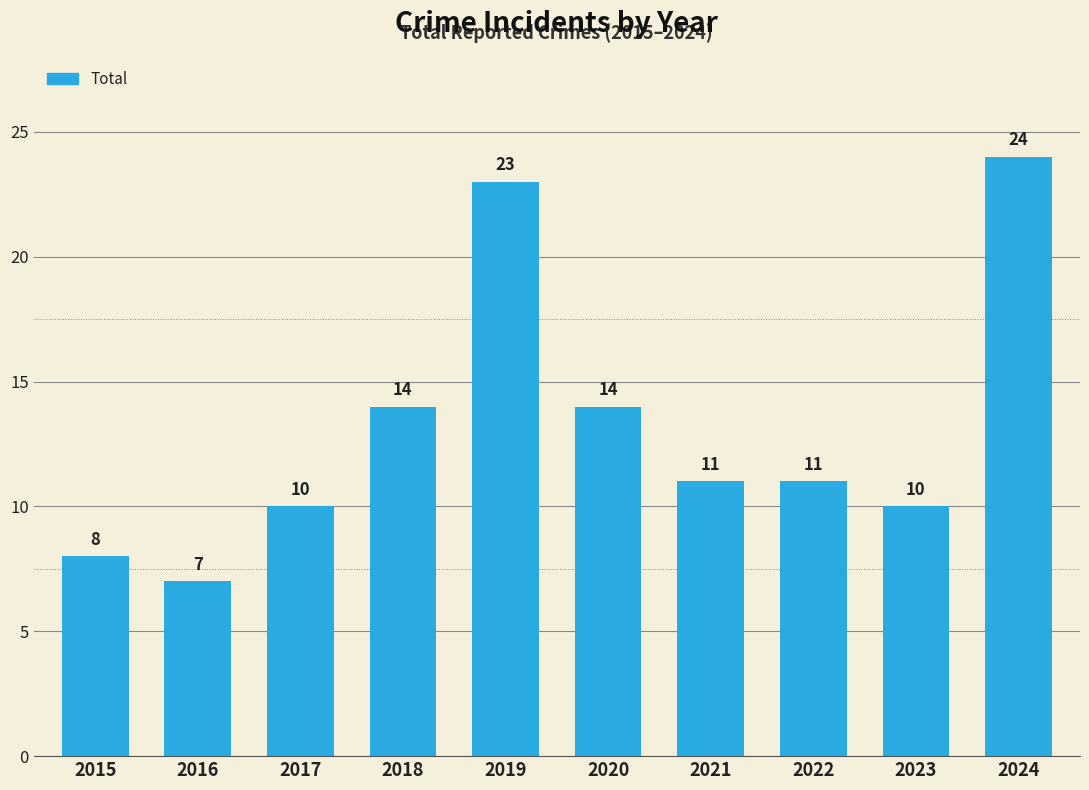

What is the sum of the values at 2017 and 2020?

24